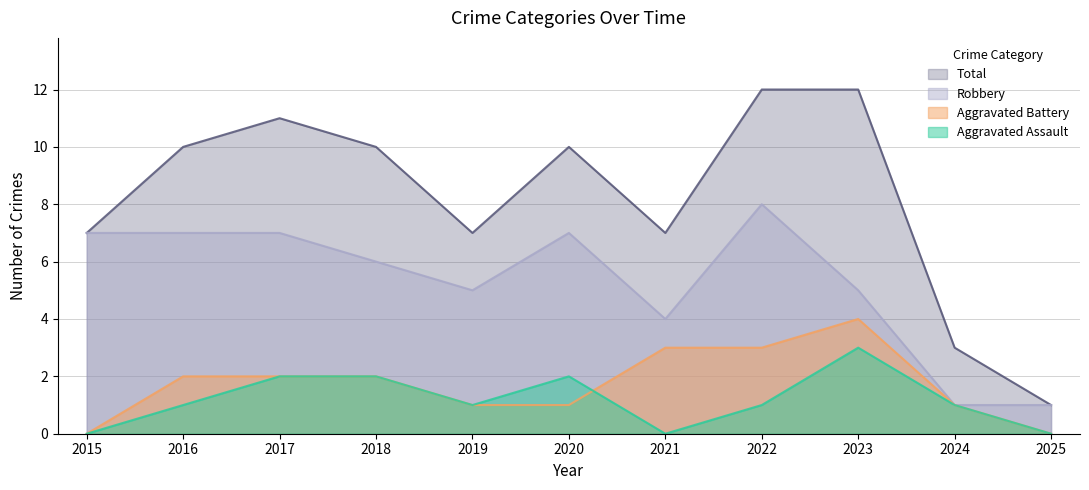

How many times do Aggravated Assault and Aggravated Battery cross each other?

1